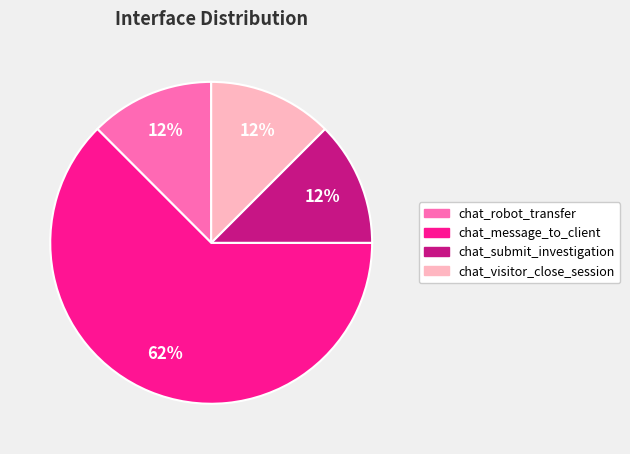

Which slice is the largest?

chat_message_to_client